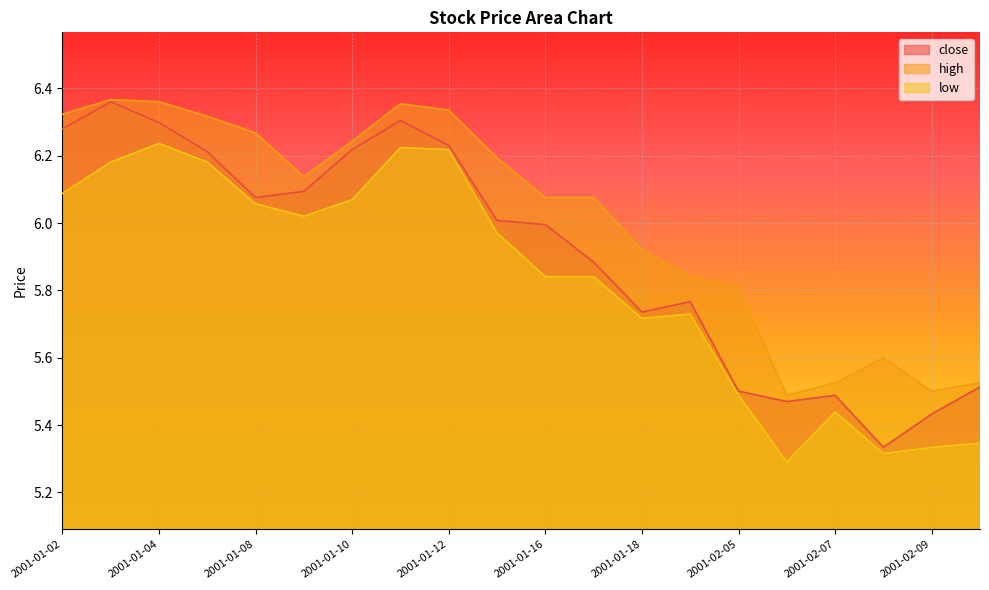

True or false: close has more than 0 interior local peaks.

True